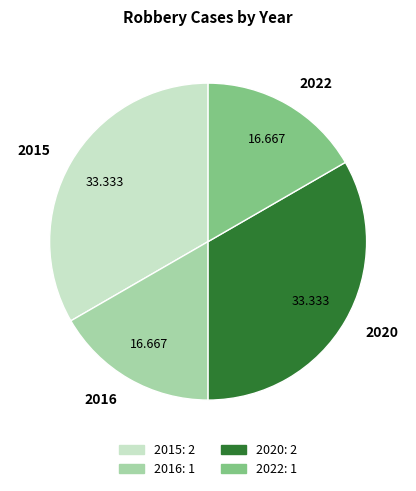

Does 2020 represent more than half of the total?

No